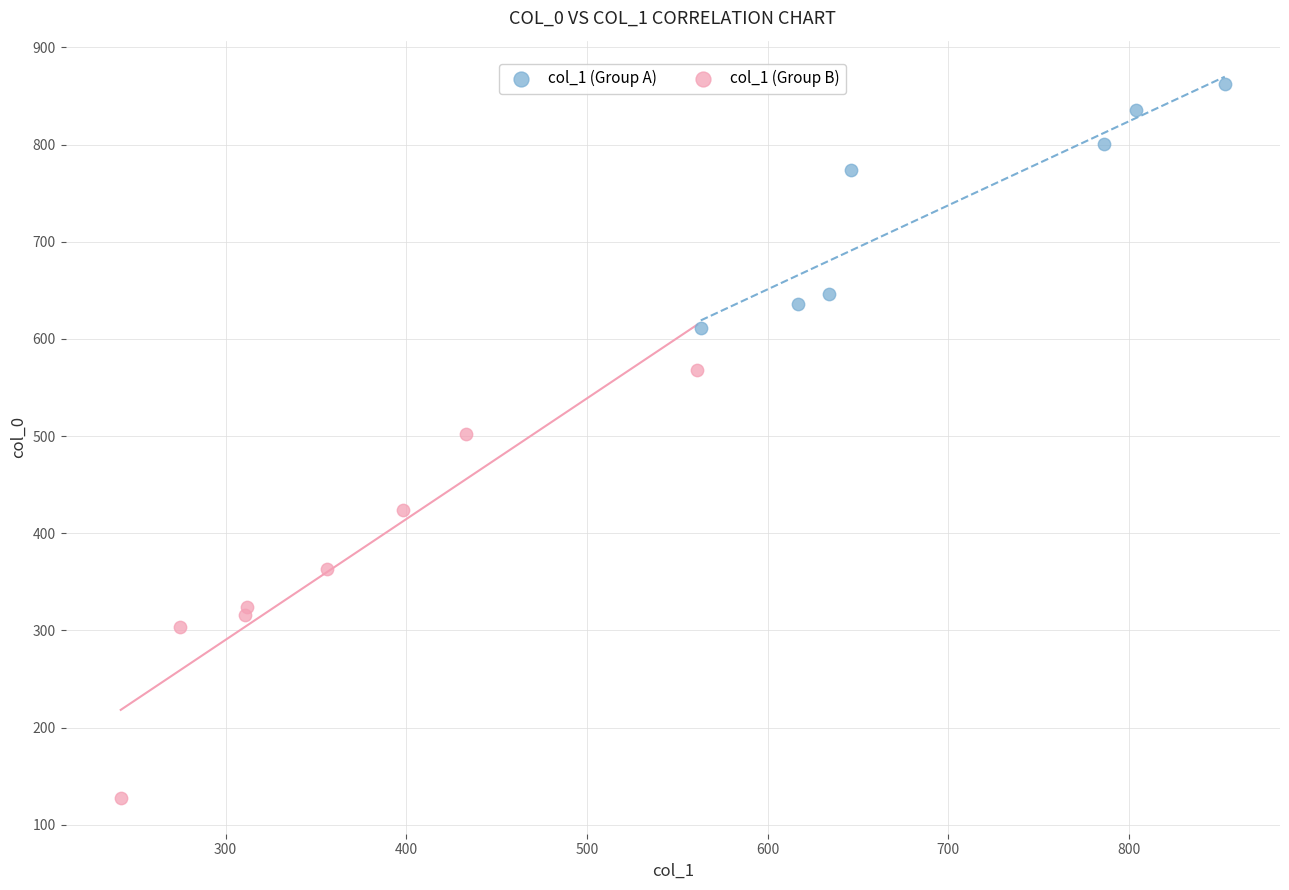

Which series contains the lowest Y value?

col_1 (Group B)